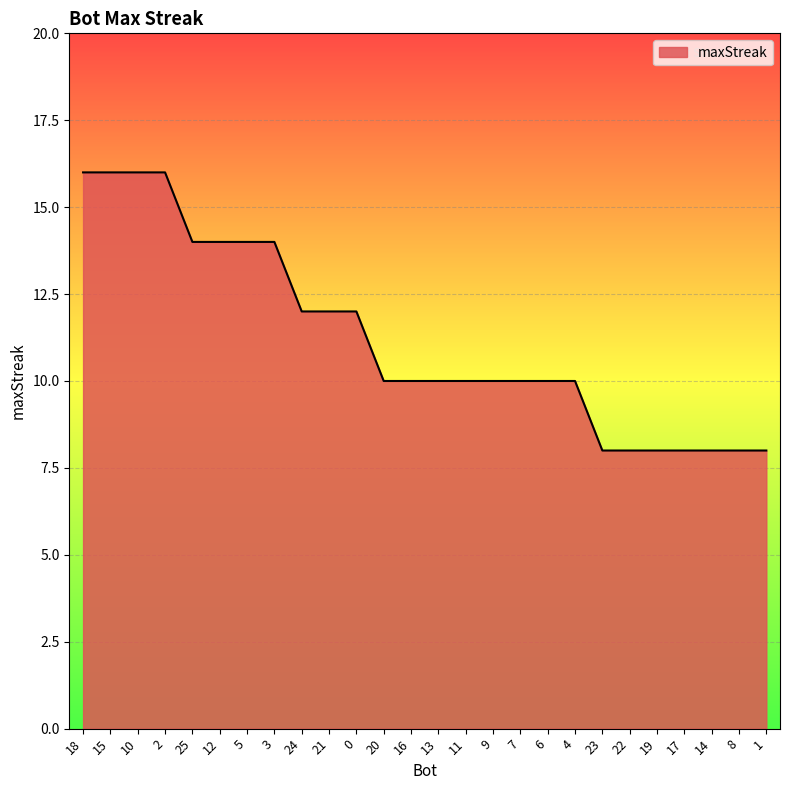

What is the sum of all values?

292